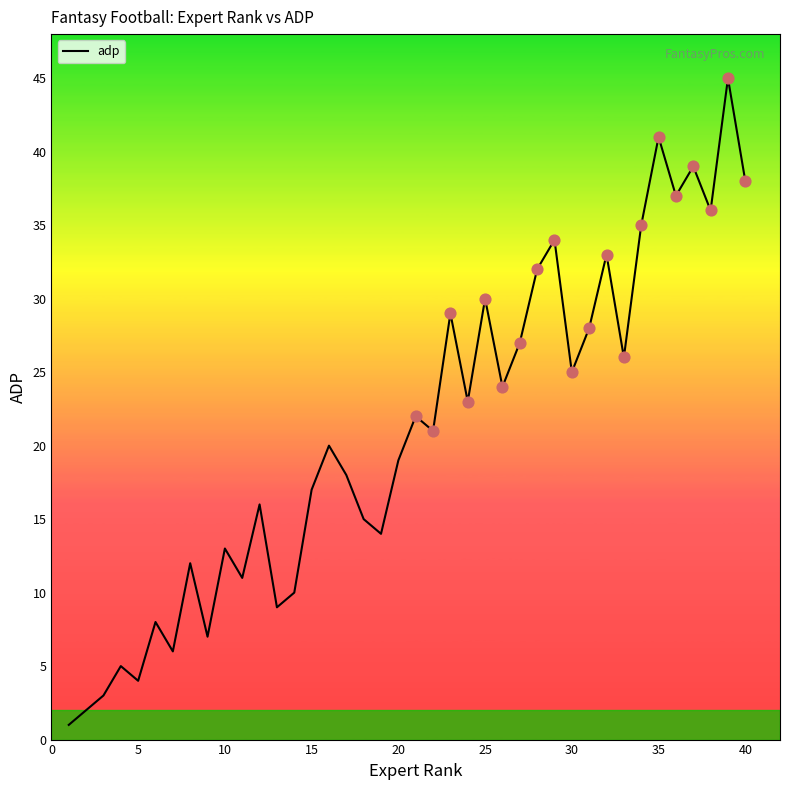

What is the maximum value shown in the chart?

45